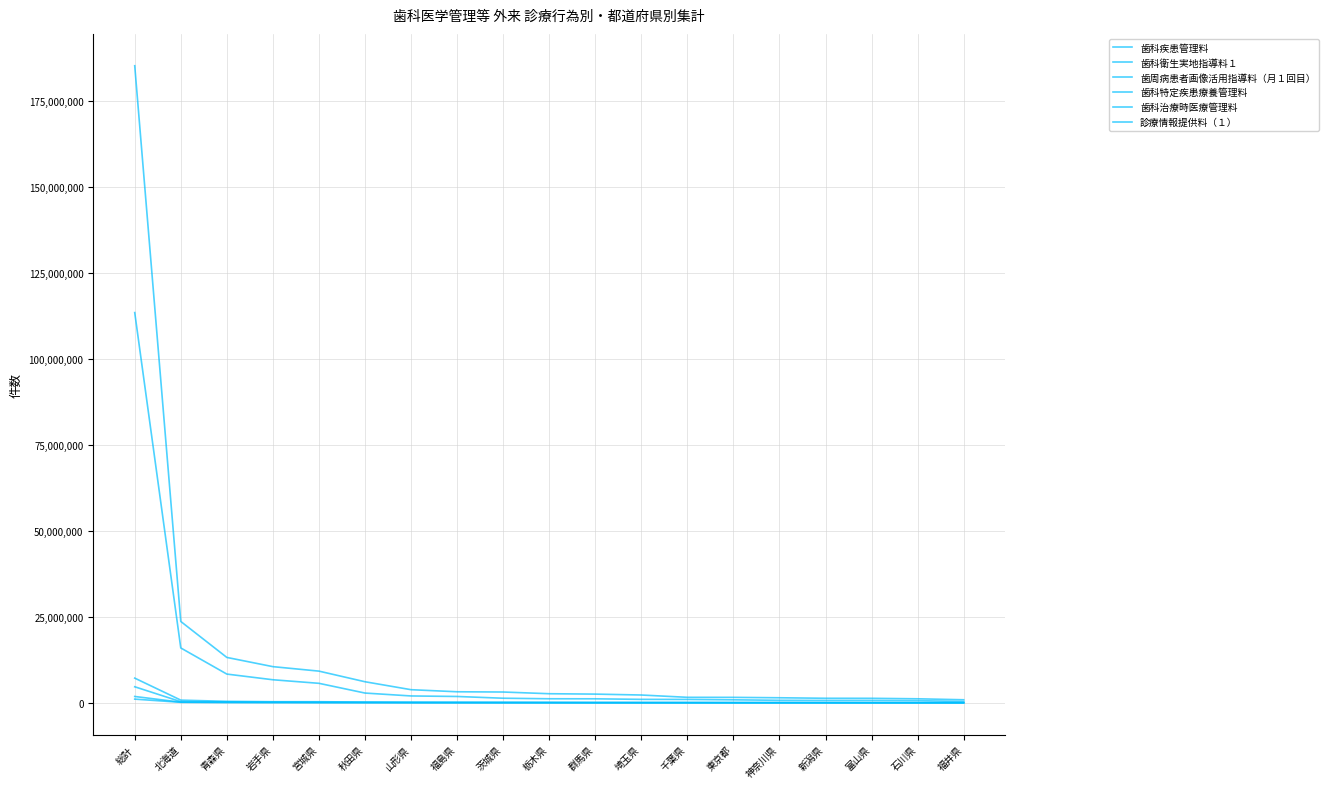

Does the chart display data point markers on the line(s)?

No